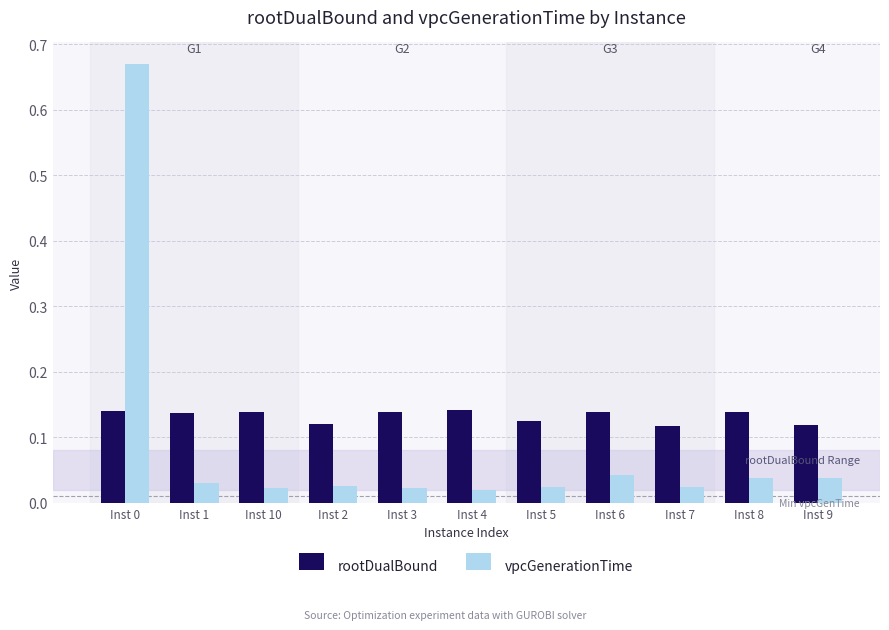

List the series in order of their overall mean, highest first.

rootDualBound, vpcGenerationTime